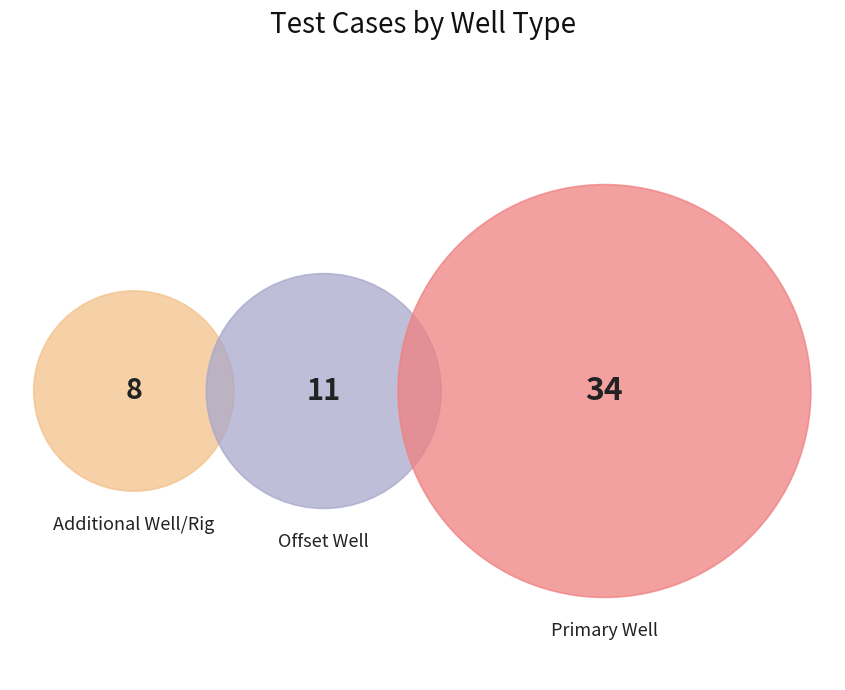

True or false: Toolface accounts for 21% of the total.

False